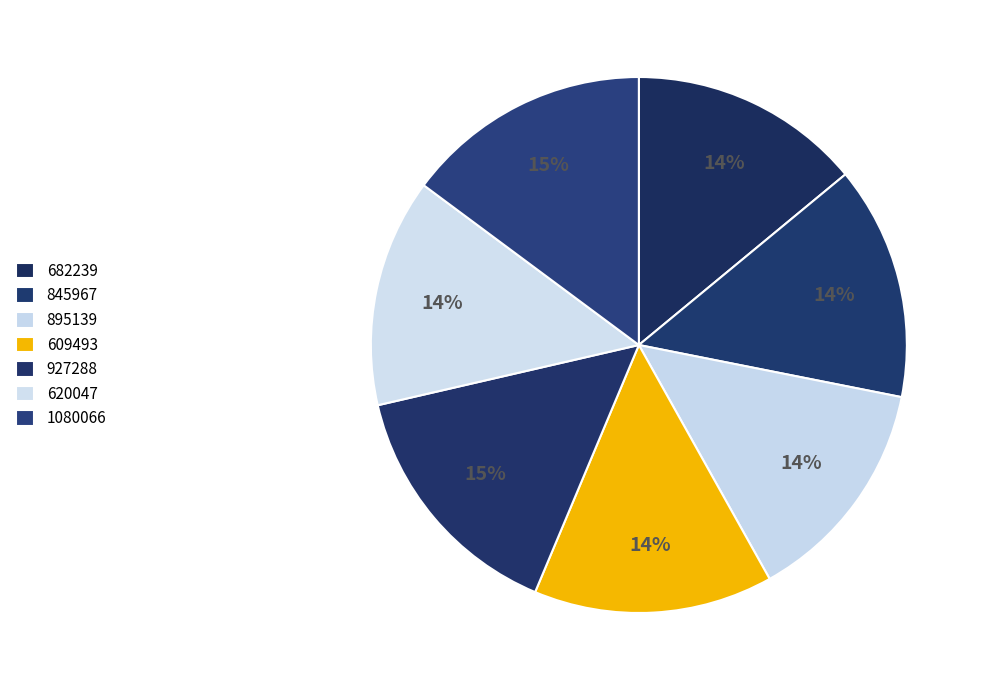

How many slices are in this pie chart?

7